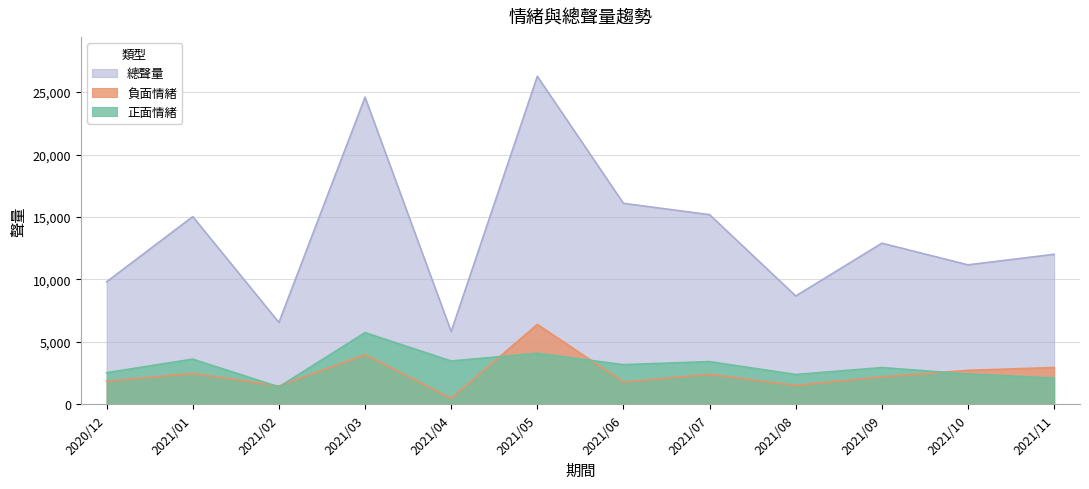

Rank the series at 2021/03 from lowest to highest value.

負面情緒, 正面情緒, 總聲量